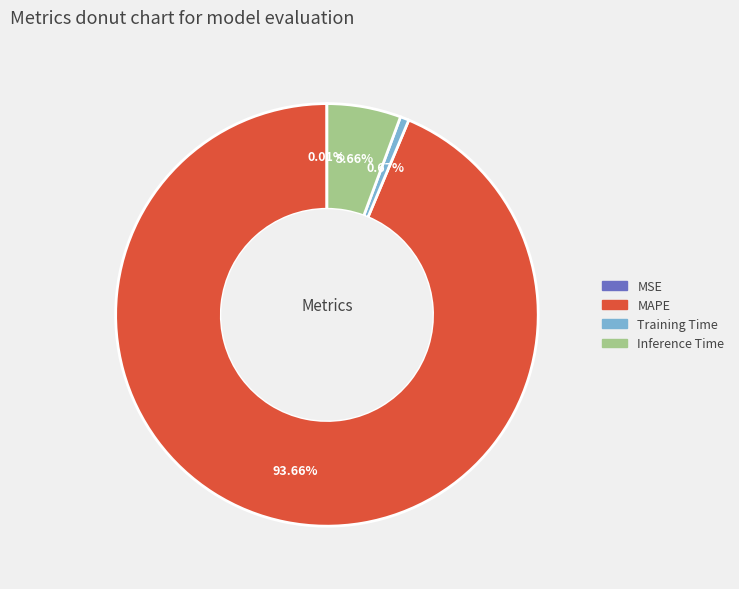

What portion of the pie excludes MAPE?

6.3%